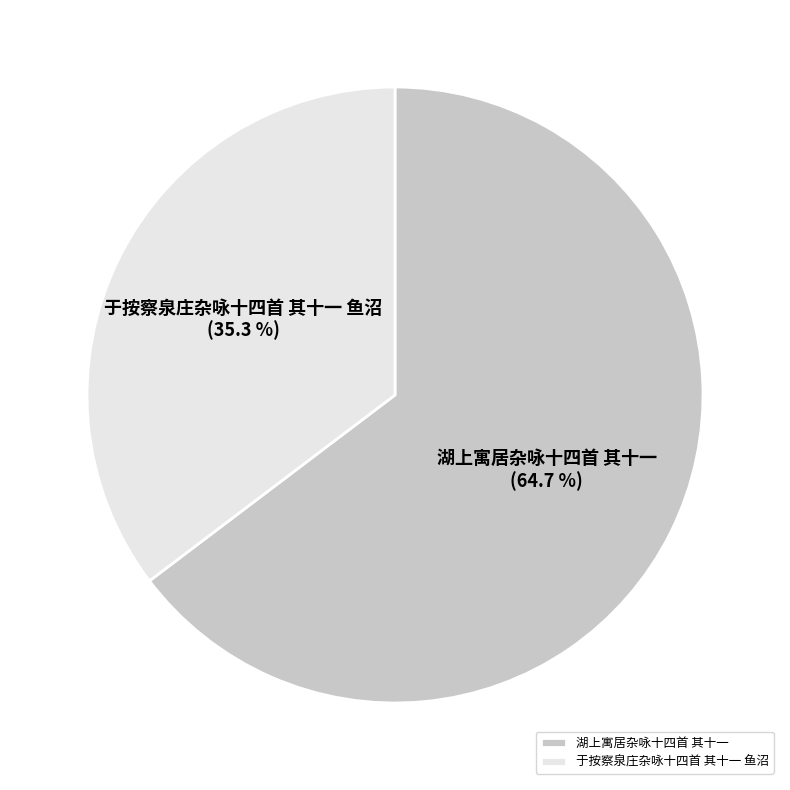

Count the number of slices in the pie.

2